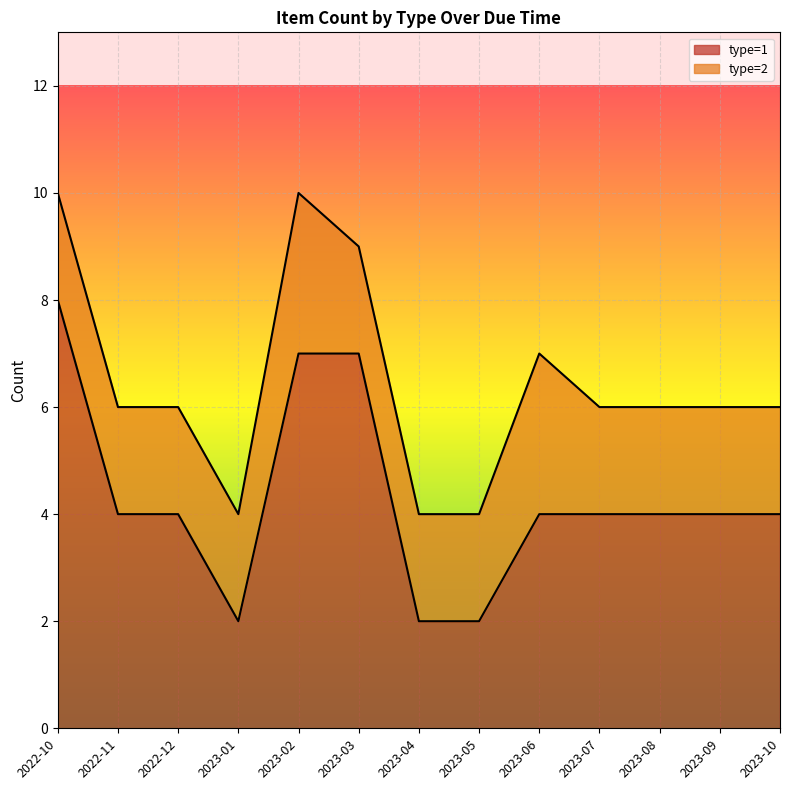

What is the label of the 4th point from the left?

2023-01